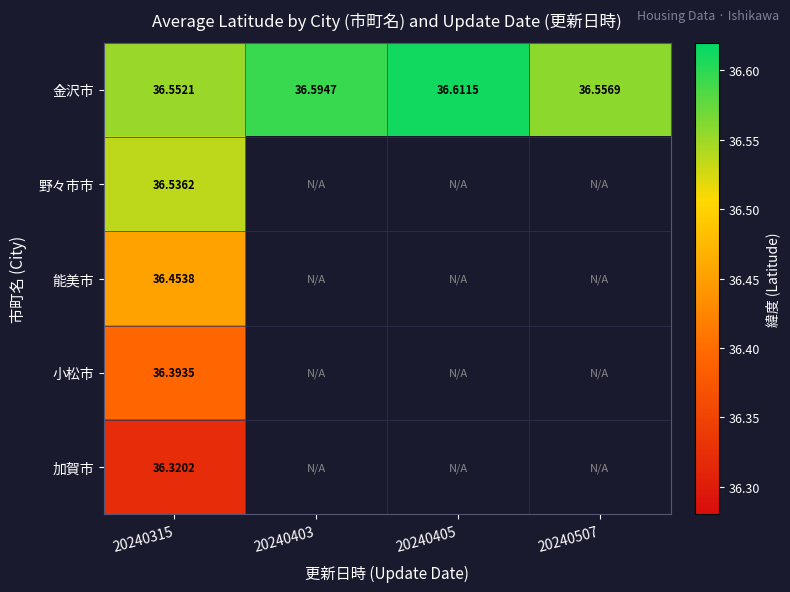

Which category has the lowest value across all series?

20240315